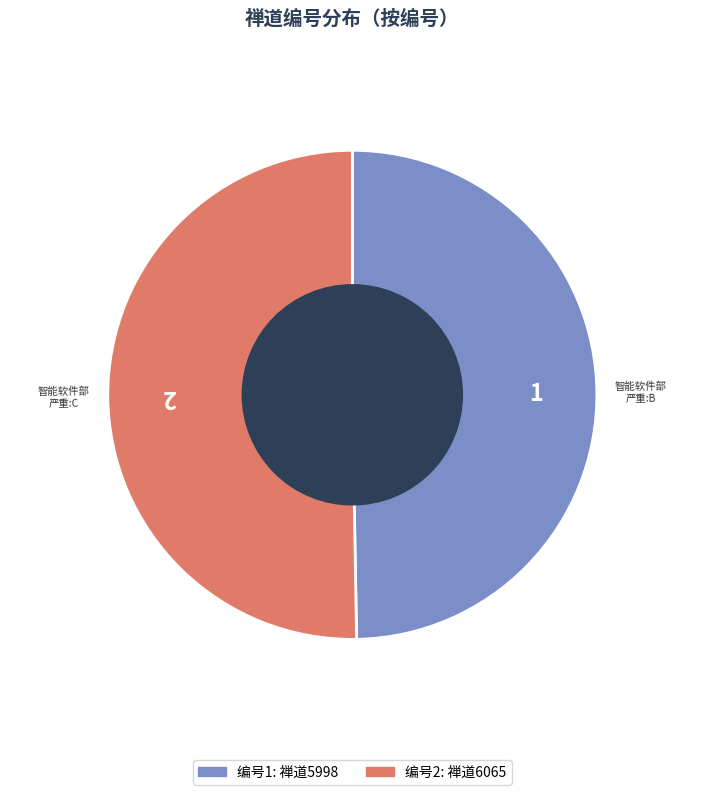

Do 1 and 2 together represent more than half of the pie?

Yes